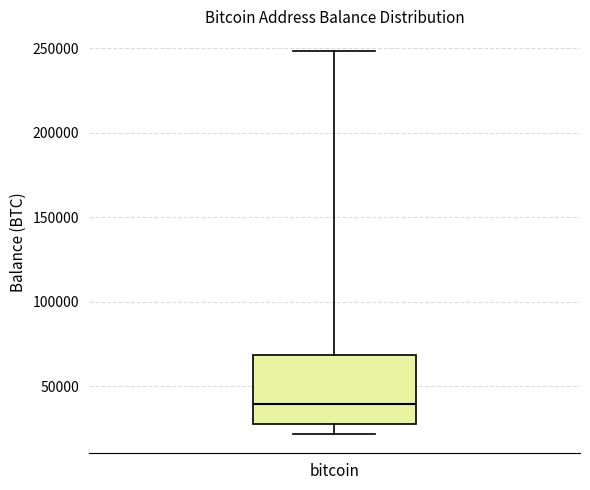

Read this box plot against the y-axis: the position of the median line, the range covered by the box, and the ends of both whiskers. The values are not printed on the chart, so give them approximately, as read against the axis.

median 40000, box 25000 to 70000, whiskers 20000 to 250000